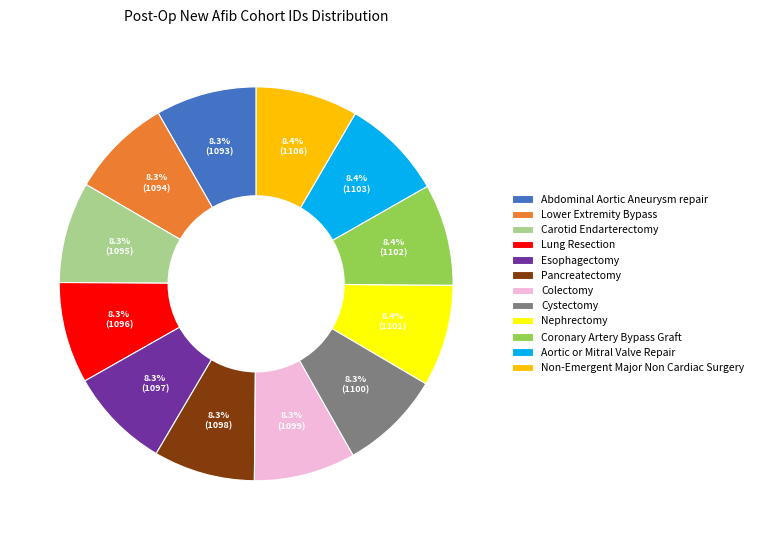

To the nearest percent, what is the combined percentage of Abdominal Aortic Aneurysm repair and Lung Resection?

17%